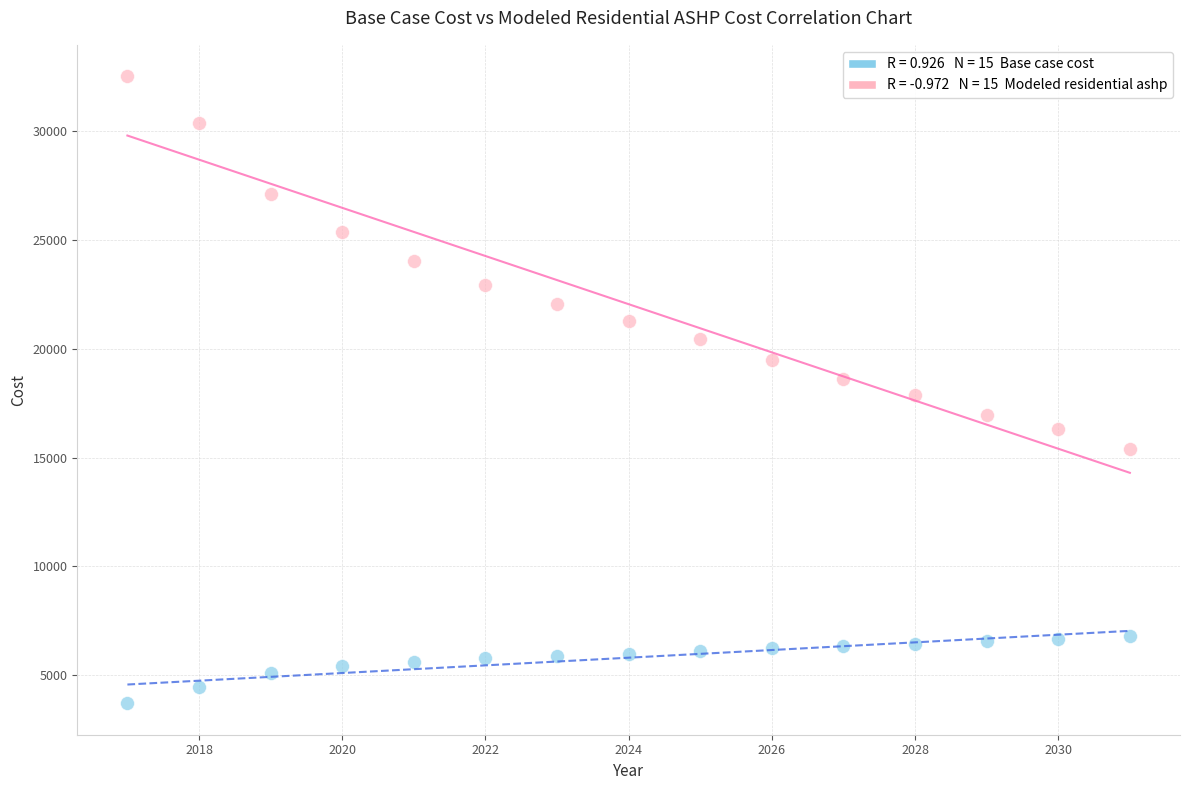

Across all data points, what is the range of X values (max minus min)?

14.0